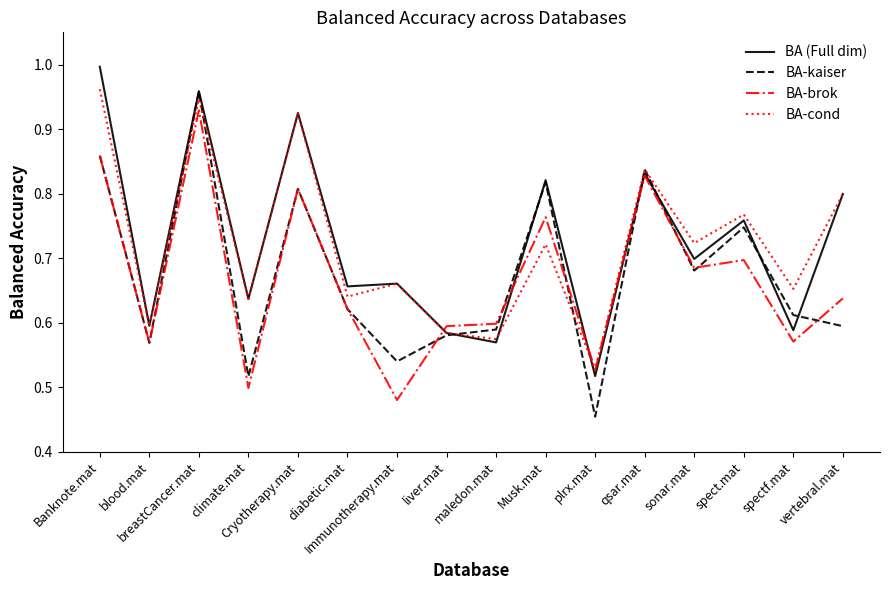

What is the value of the BA (Full dim) point at the 15th from the left?

0.6